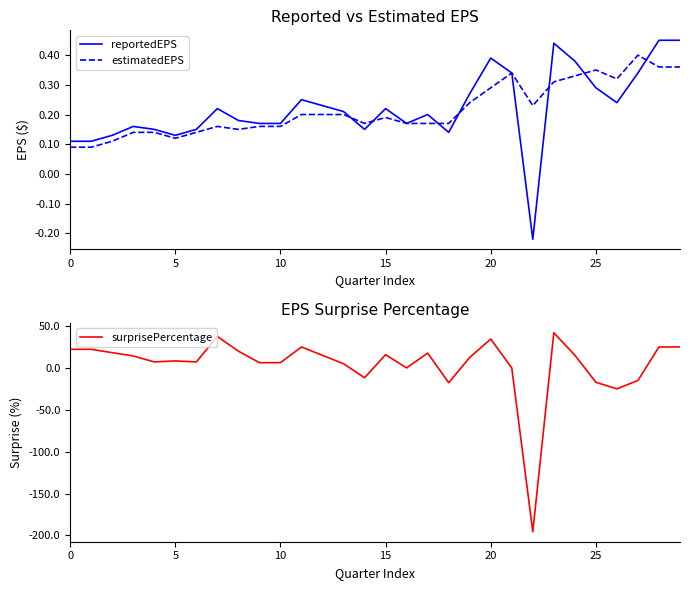

True or false: surprisePercentage and reportedEPS intersect in this chart.

True